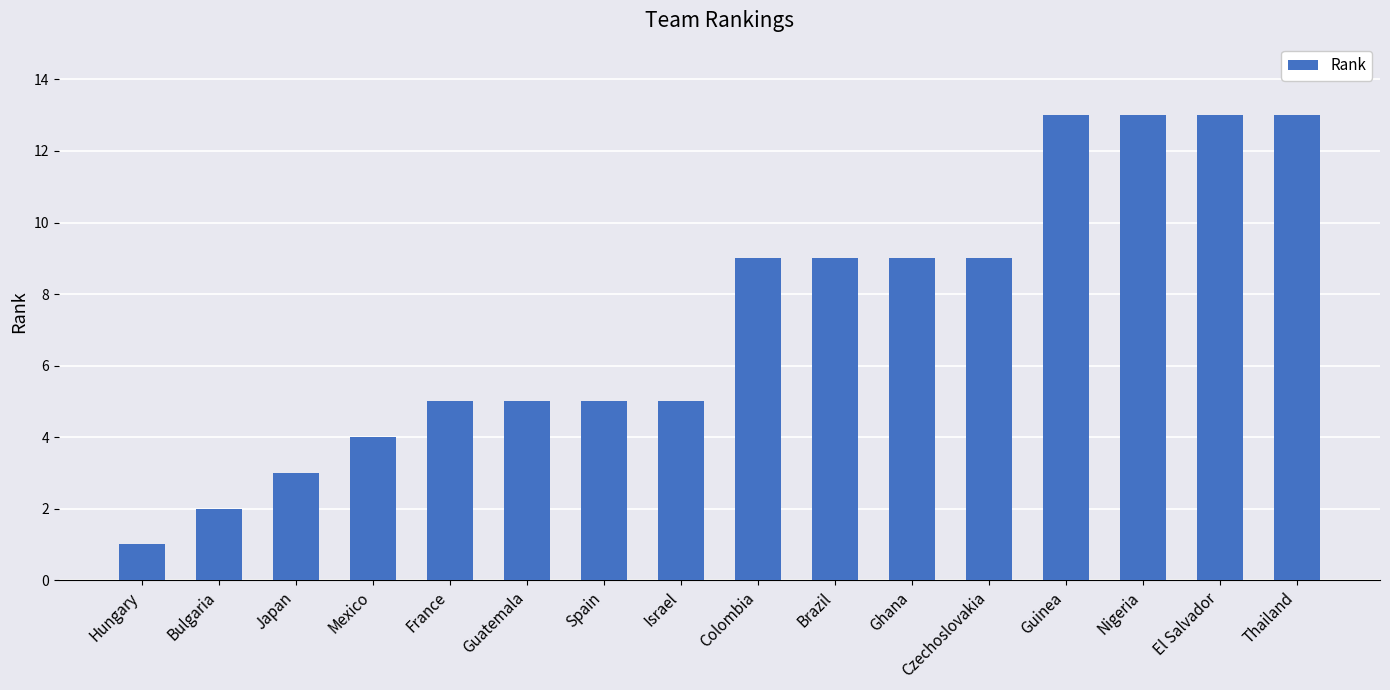

Read the value at El Salvador.

13